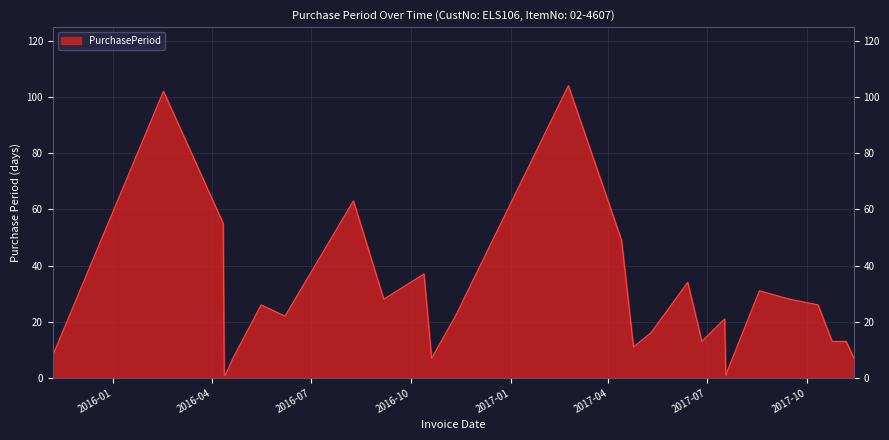

How many lines are shown in the chart?

1